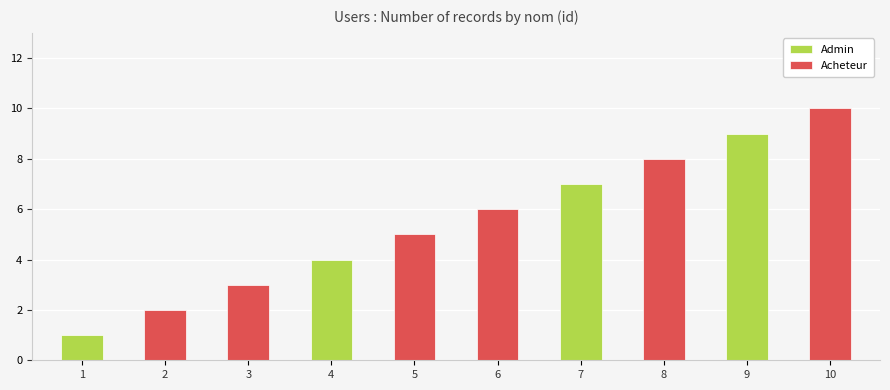

Reading right to left, list all the values displayed in this chart.

10	9	8	7	6	5	4	3	2	1